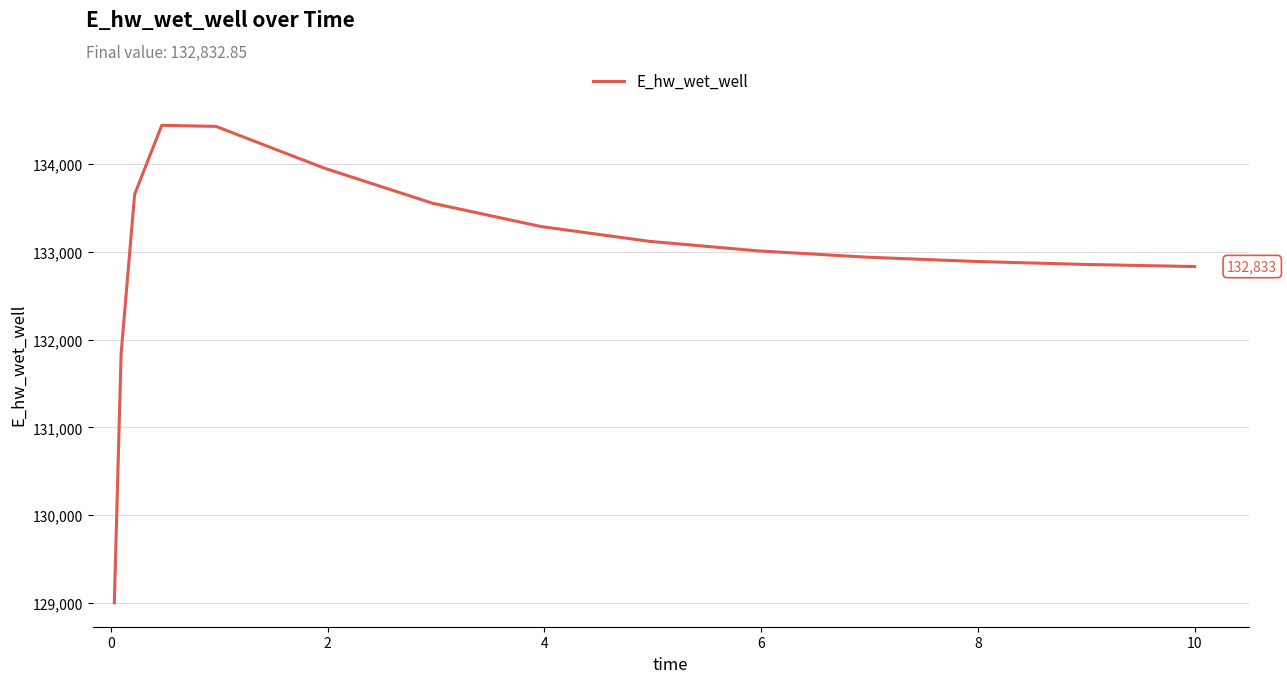

What is the minimum value shown in the chart?

129000.9